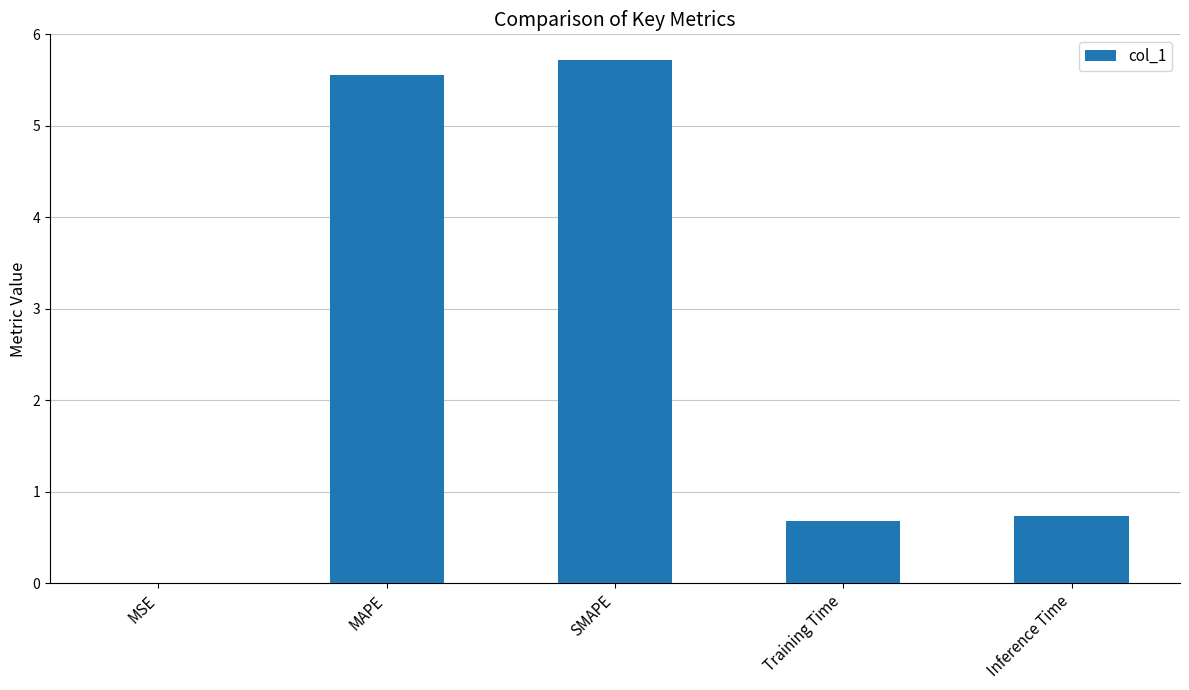

Is it true that the value at MSE is 0.0?

True